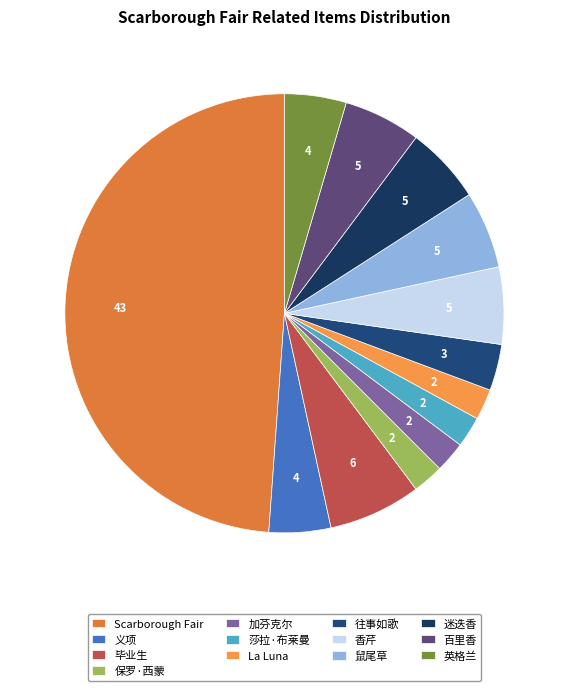

Which category has the biggest portion of the pie?

Scarborough Fair